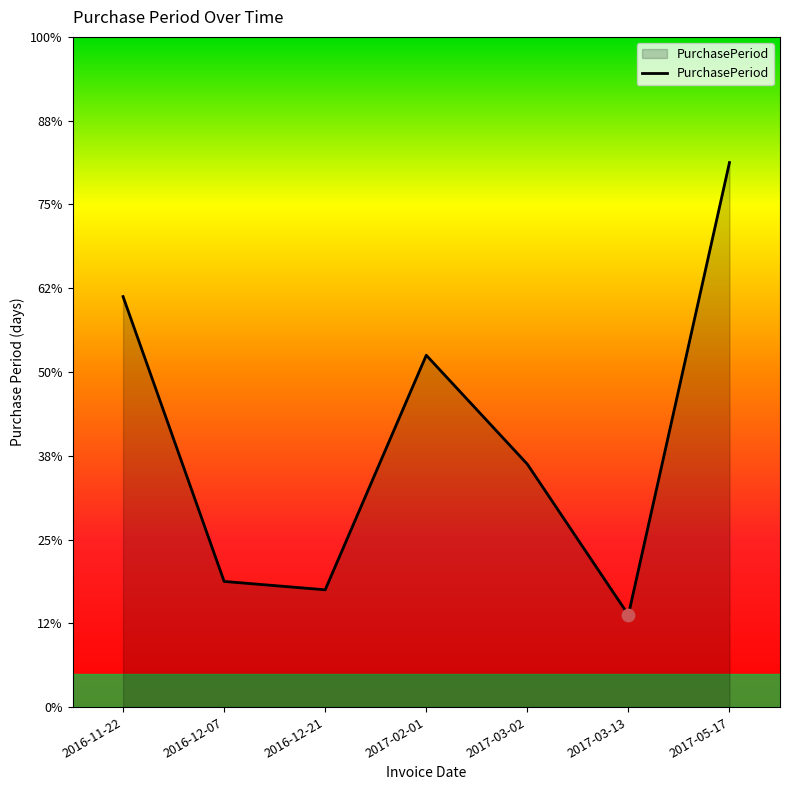

What is the change in value from 2016-12-07 to 2017-03-13?

-4